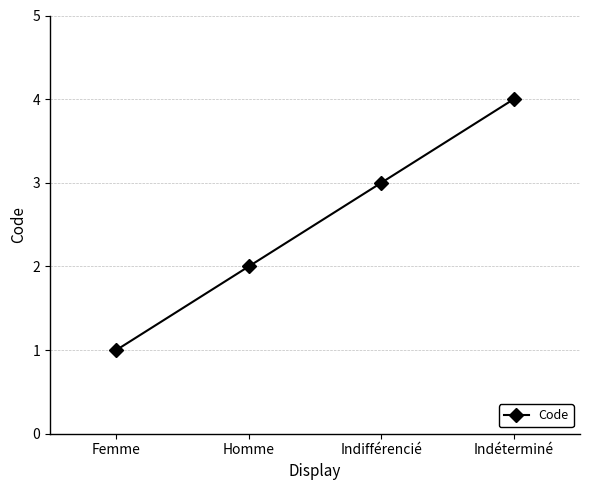

What is the smallest value displayed?

1